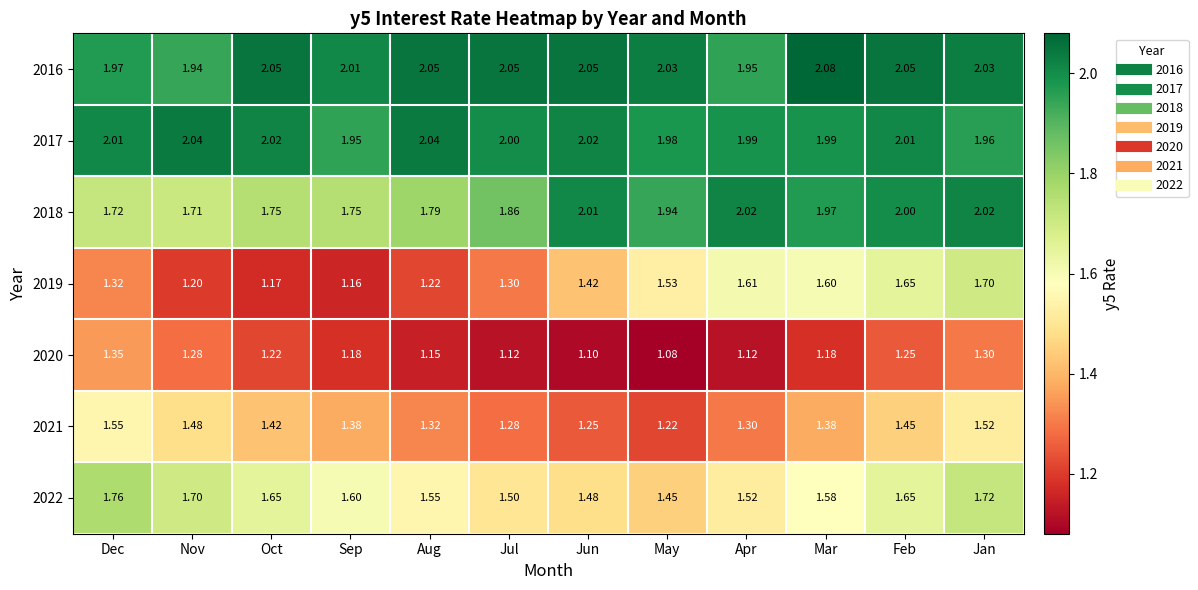

Which label corresponds to the largest value in the chart?

Mar